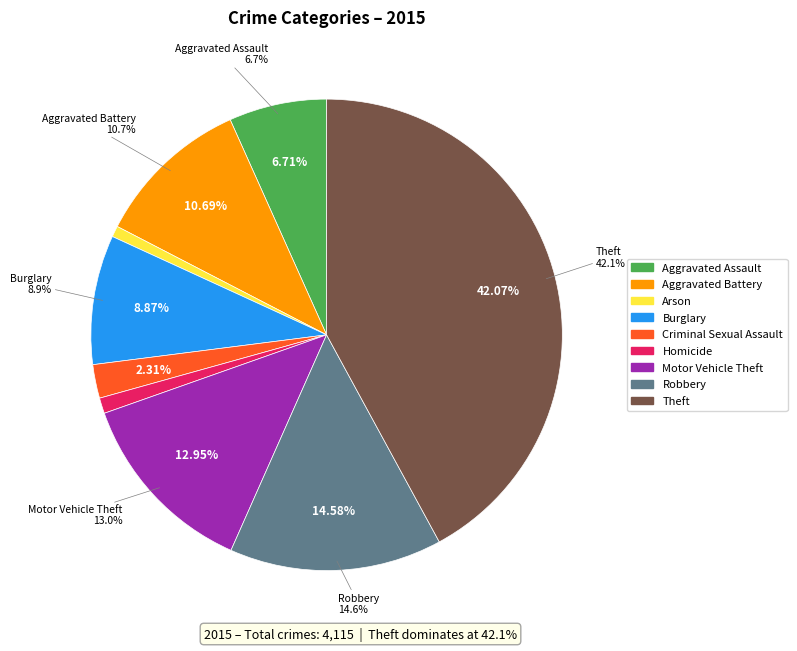

What is the smallest slice in the pie chart?

Arson